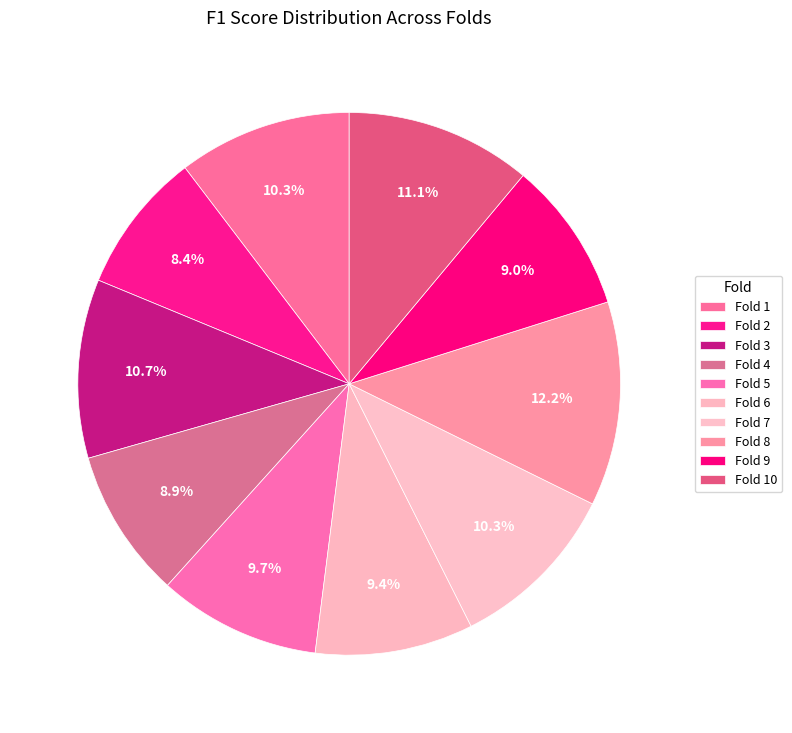

Count the number of slices in the pie.

10